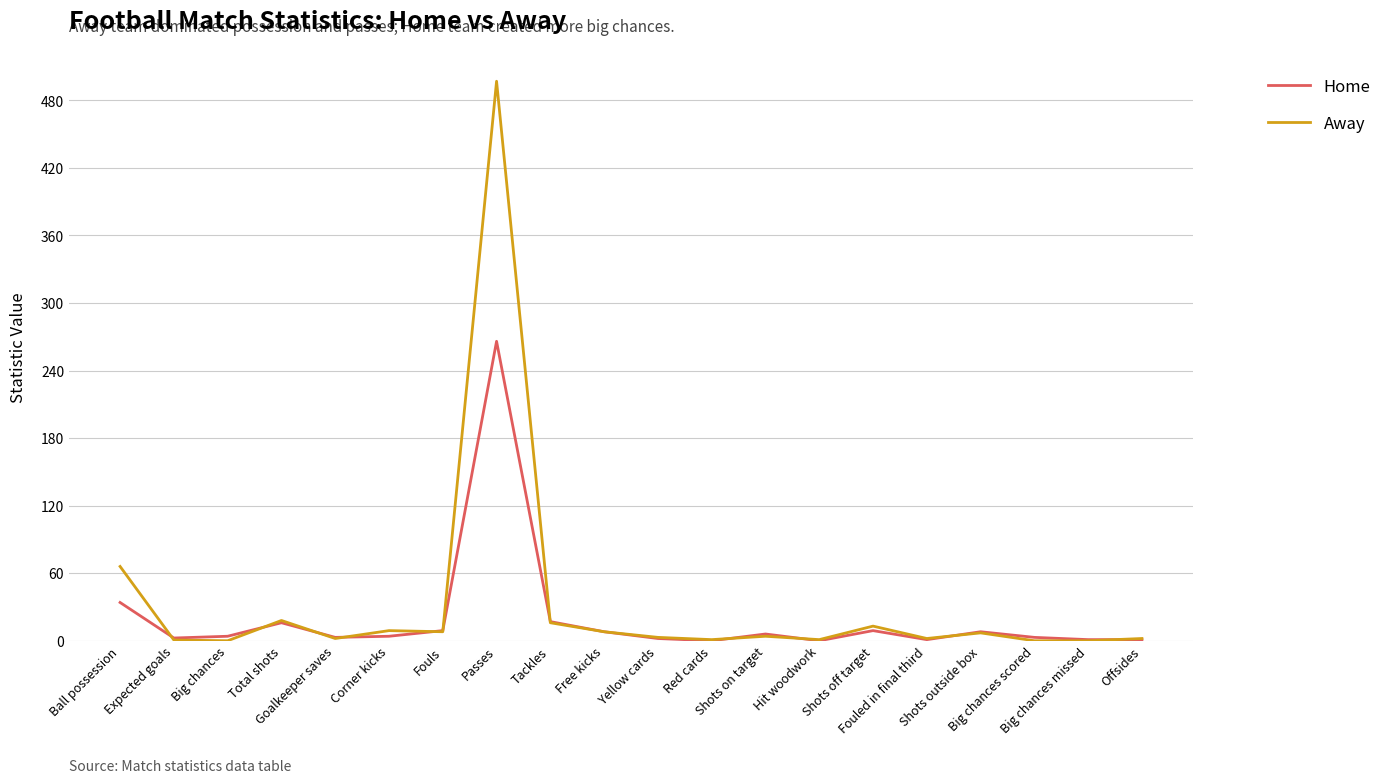

What is the maximum value for Away?

497.0